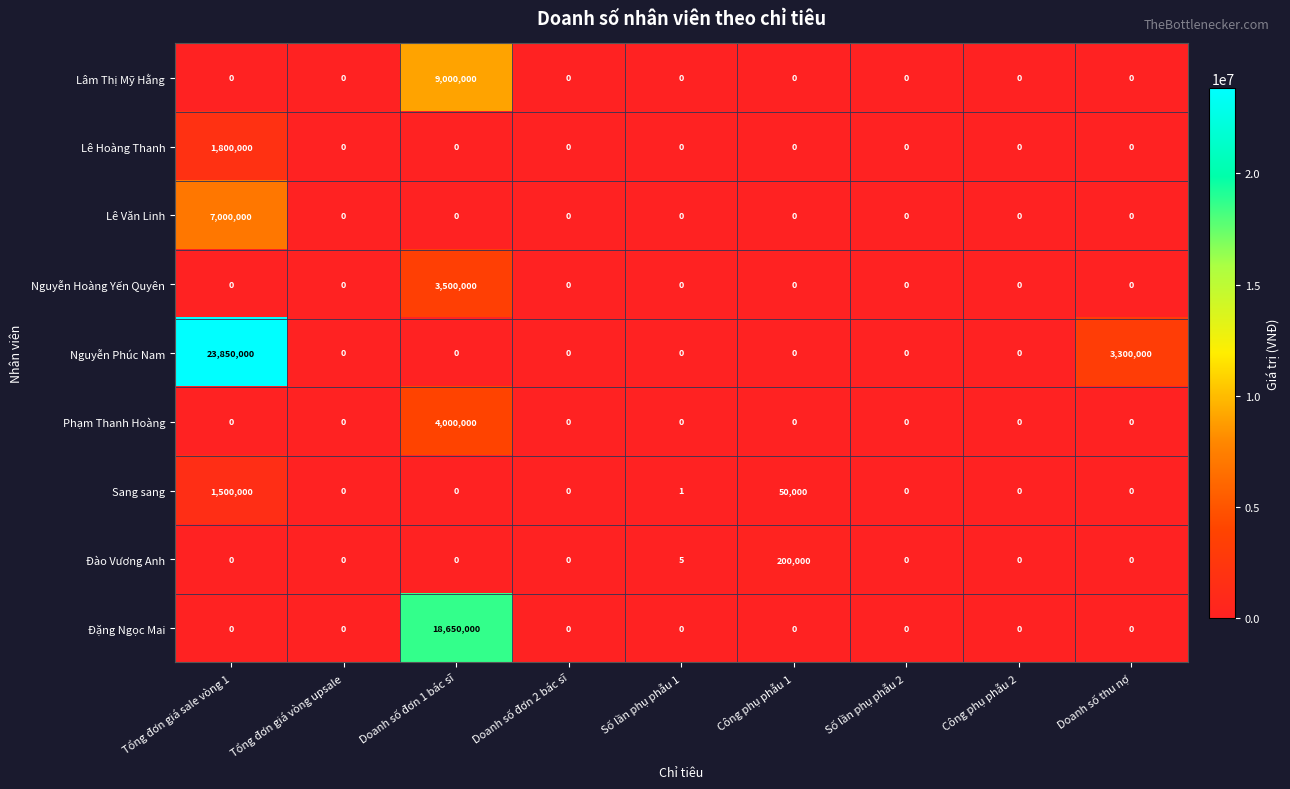

List the series in order of their peak value, lowest first.

Đào Vương Anh, Sang sang, Lê Hoàng Thanh, Nguyễn Hoàng Yến Quyên, Phạm Thanh Hoàng, Lê Văn Linh, Lâm Thị Mỹ Hằng, Đặng Ngọc Mai, Nguyễn Phúc Nam